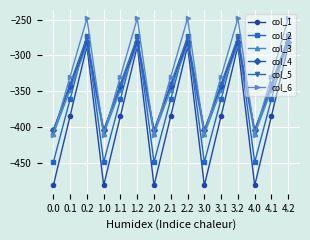

What is the value of the col_4 point at the 10th from the left?

-404.4